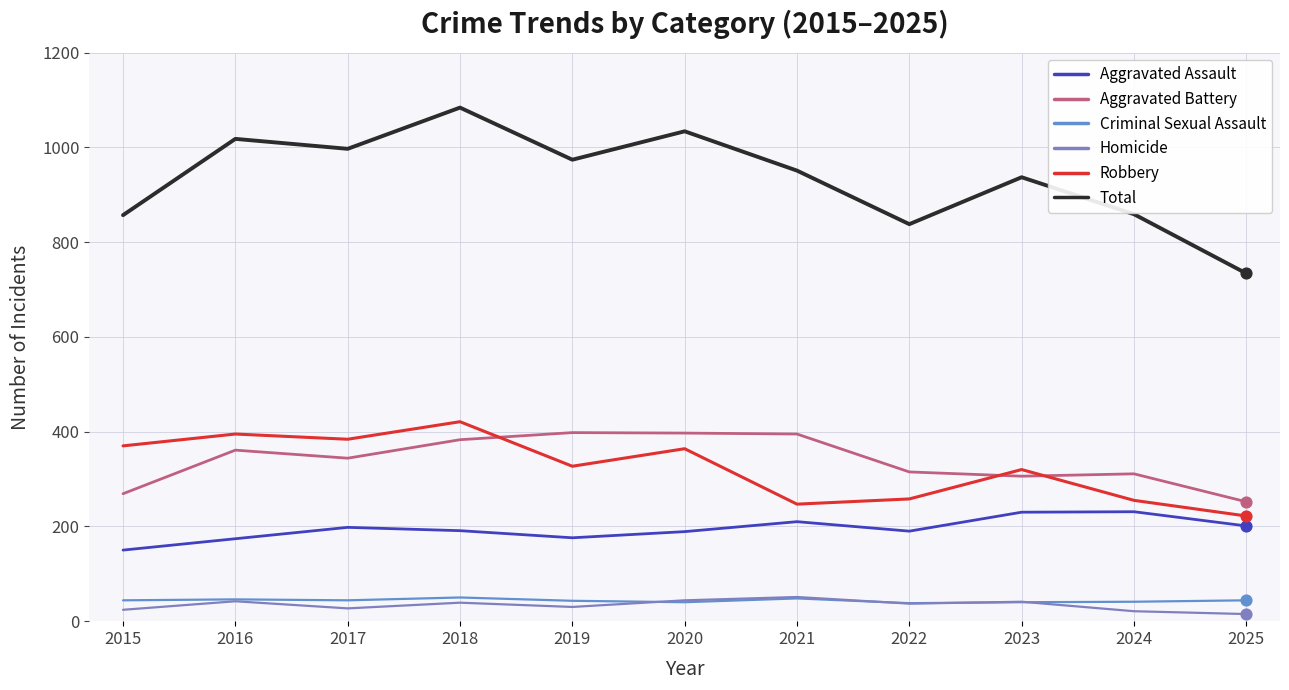

What are all the series names shown in the legend?

Aggravated Assault, Aggravated Battery, Criminal Sexual Assault, Homicide, Robbery, Total